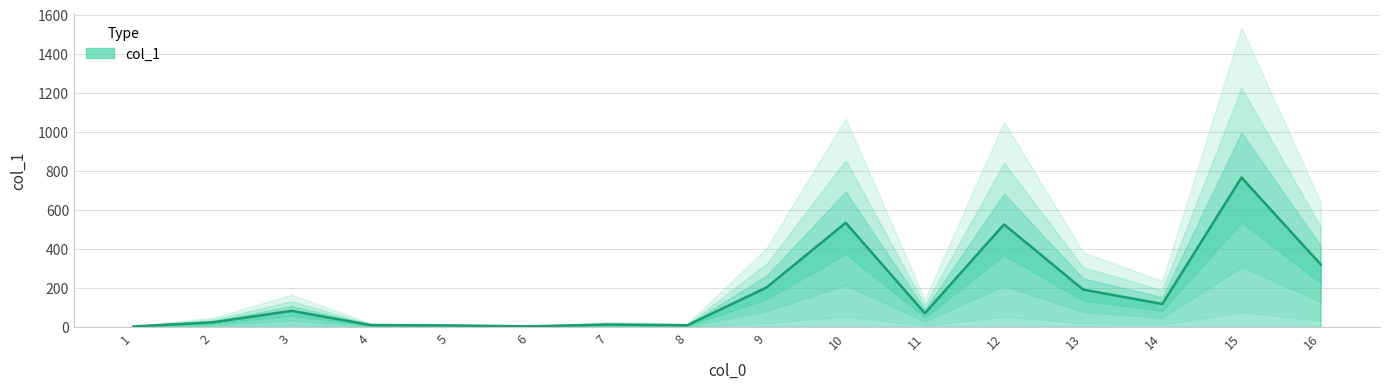

The value at 15 is 765.4. True or false?

True